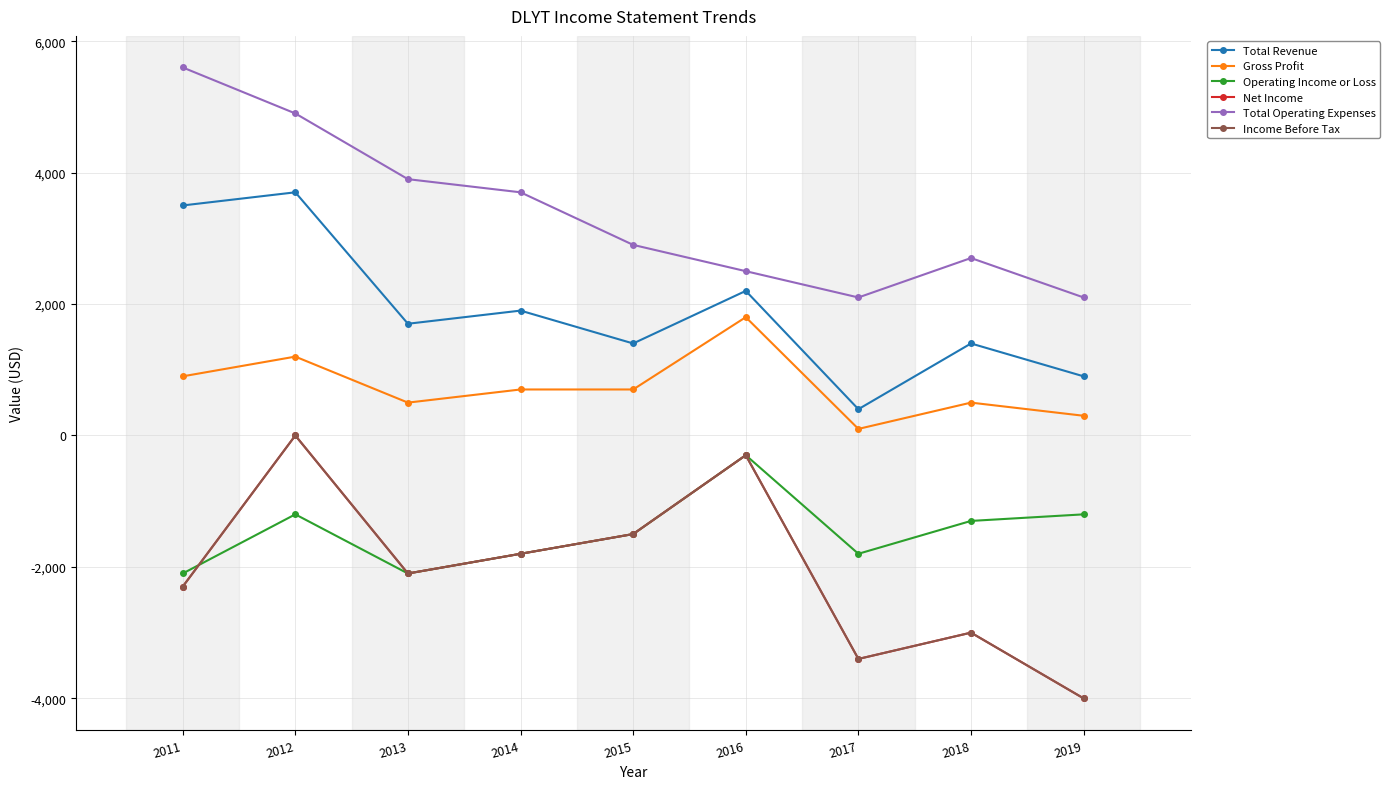

Where is Total Operating Expenses nearest to the value 3850?

2013